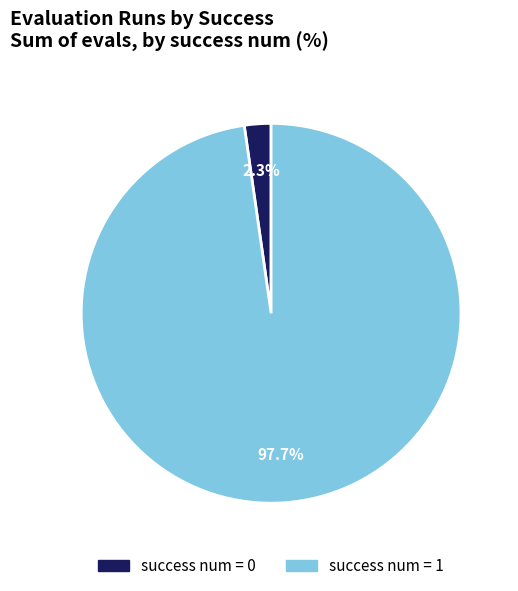

Is there a majority slice in this chart?

Yes